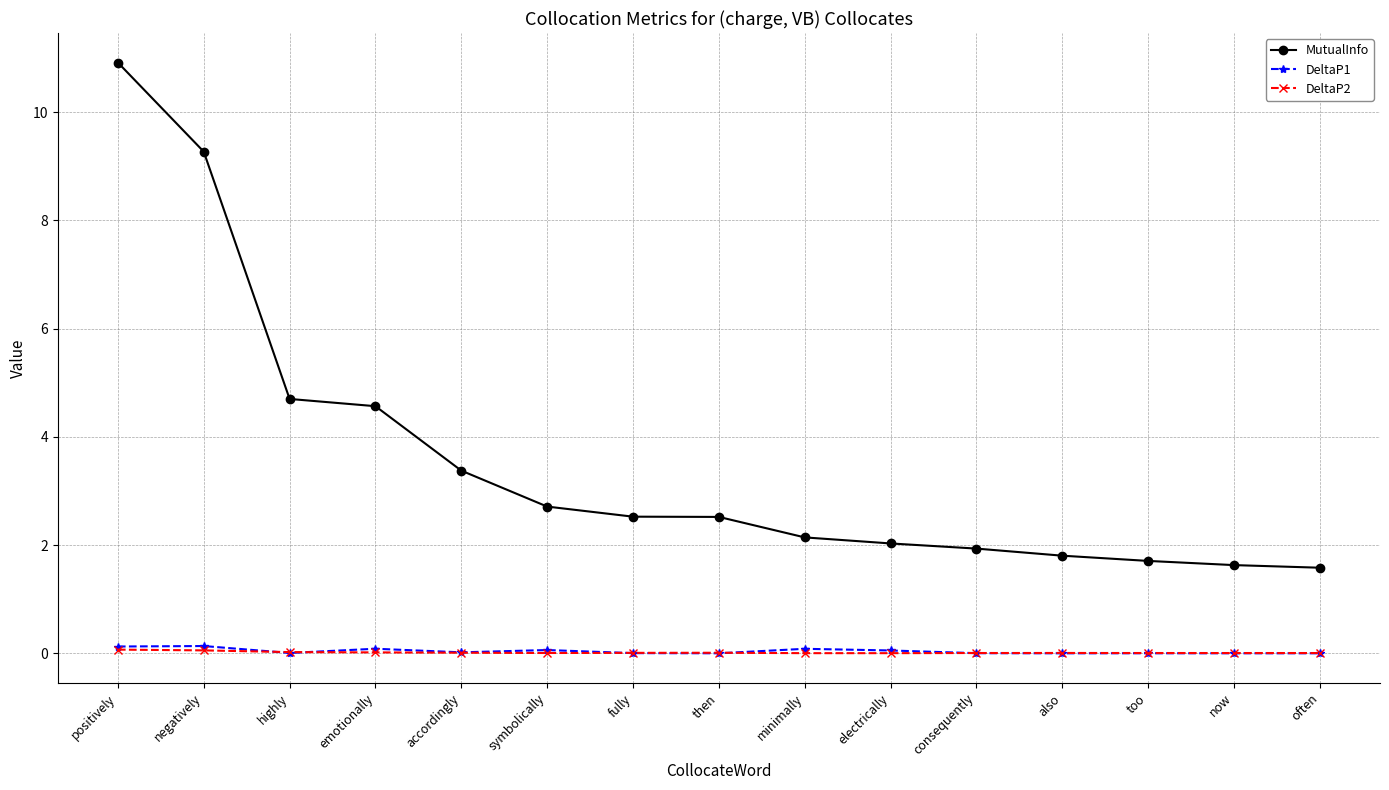

How many lines are shown in the chart?

3